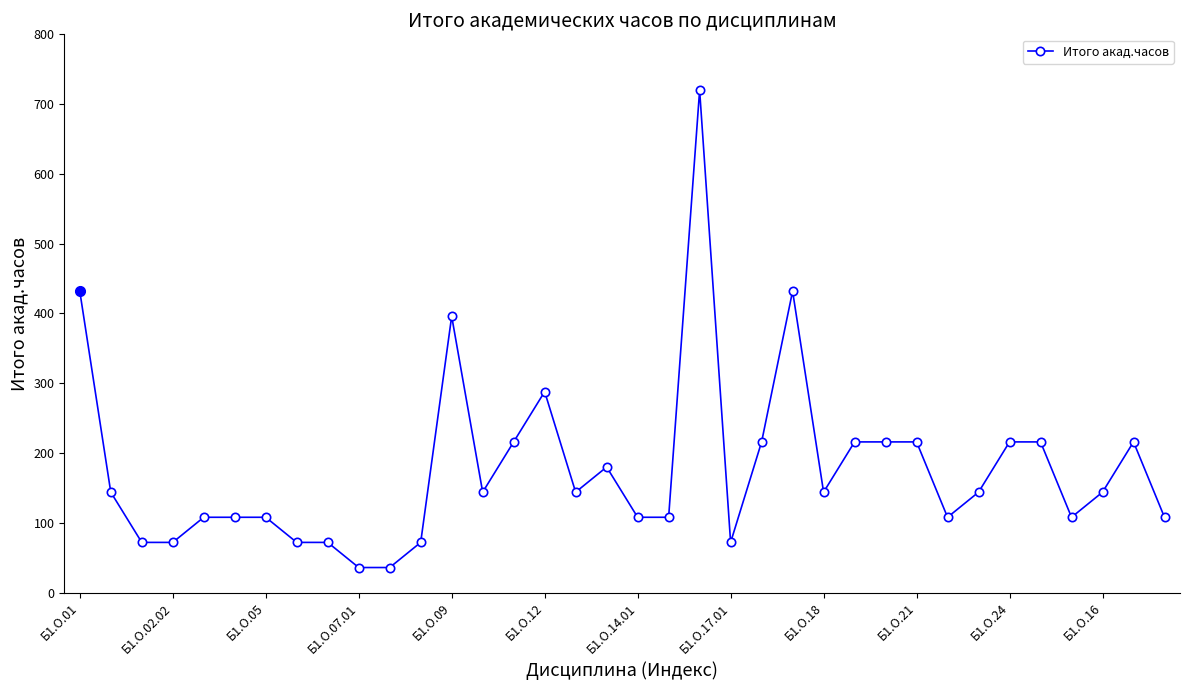

True or false: there are more than 2 points higher than both neighbors.

True